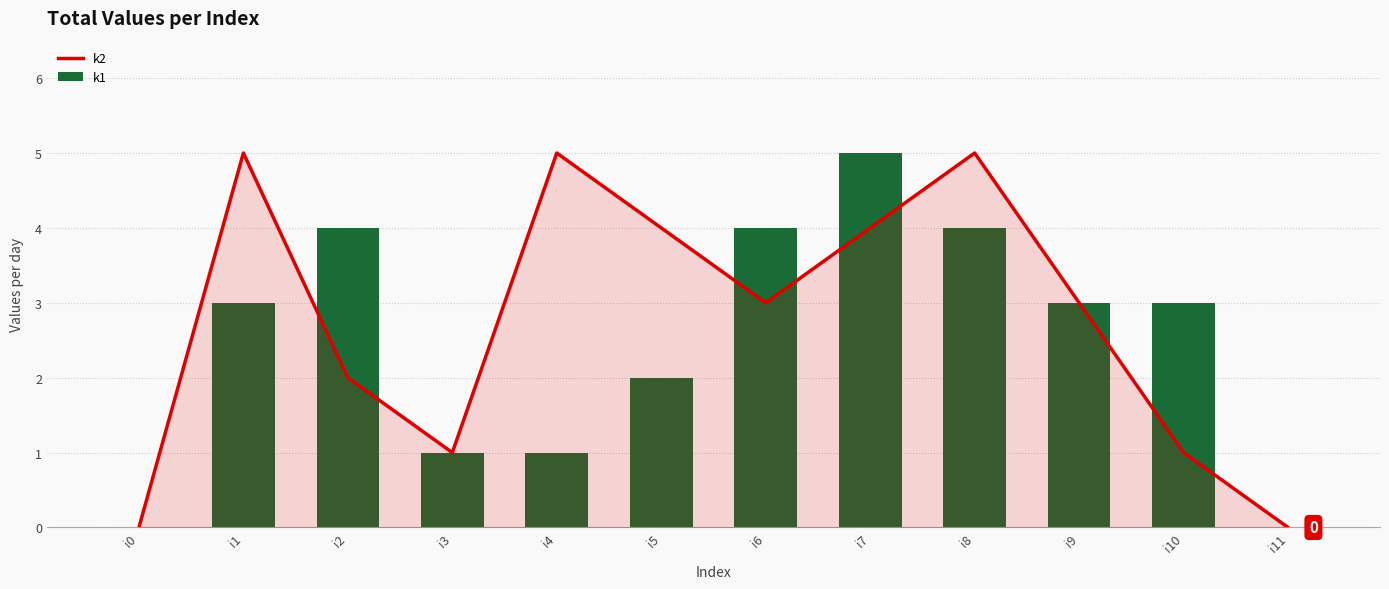

Count the k2 values in the range 1 to 5.

10